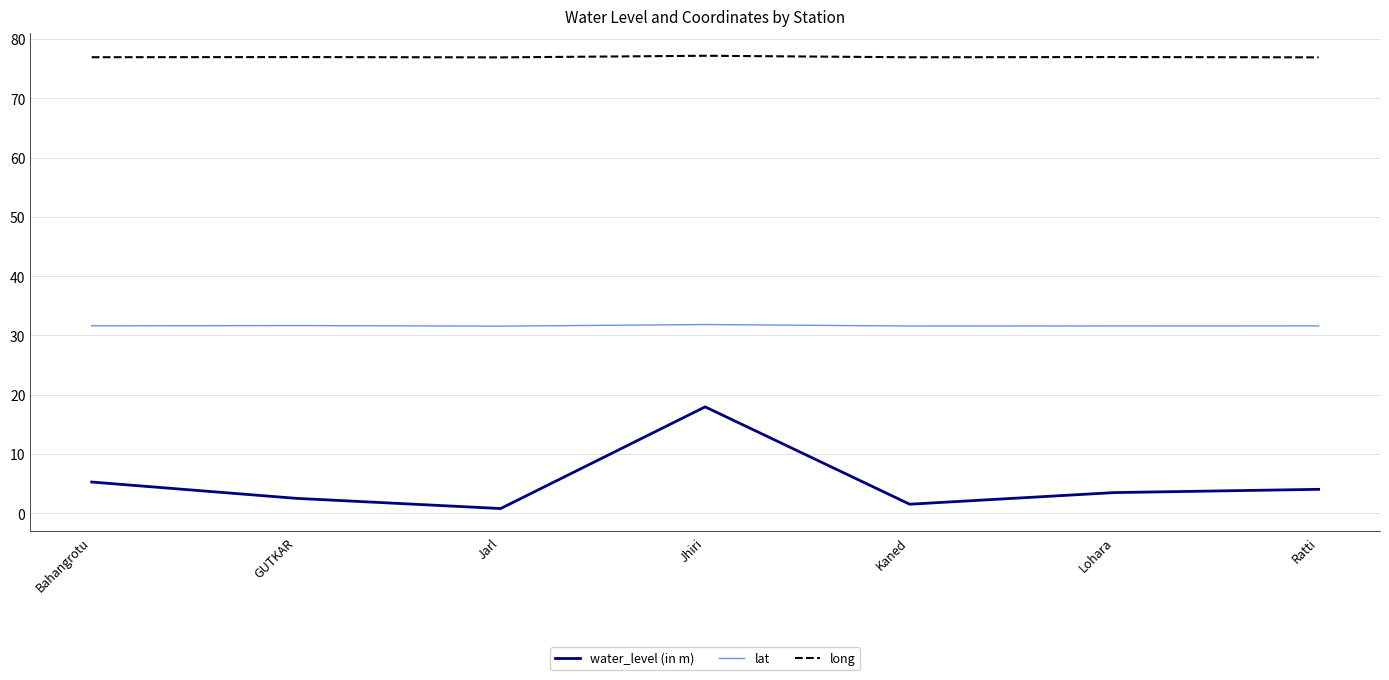

What value does the long series have at Jhiri?

77.2